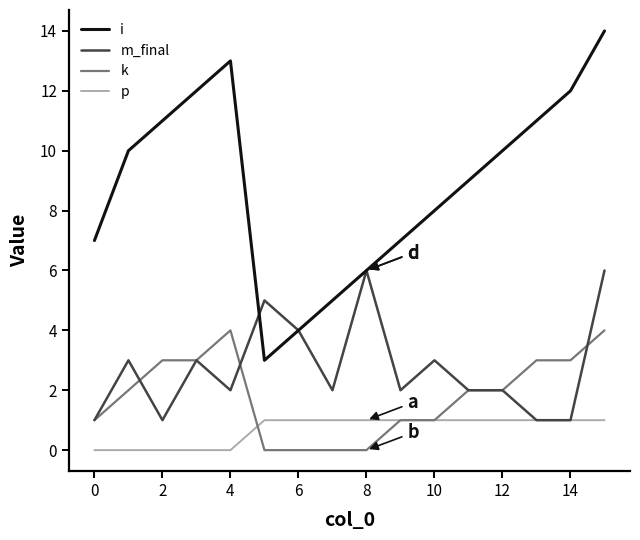

Which series has the largest total across all categories?

i